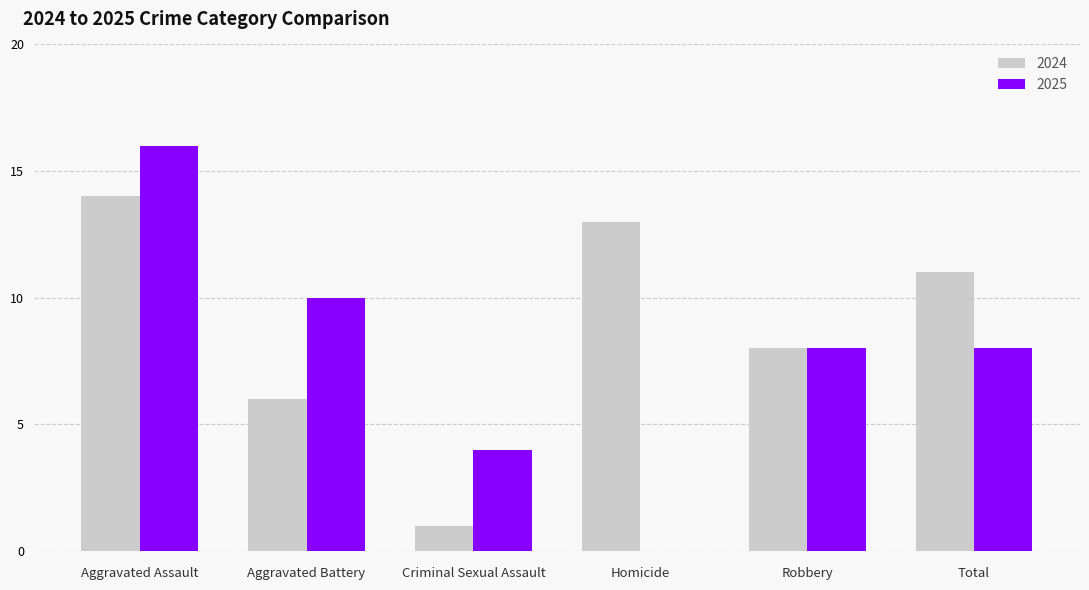

Which series changed the most between Aggravated Battery and Total?

2024